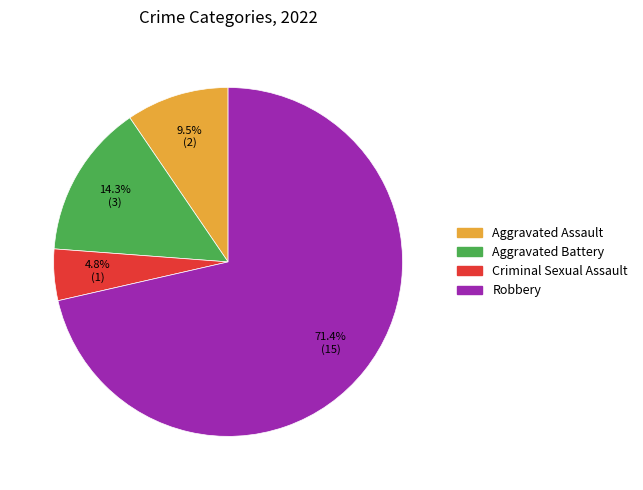

To the nearest percent, what is the average slice percentage?

25%